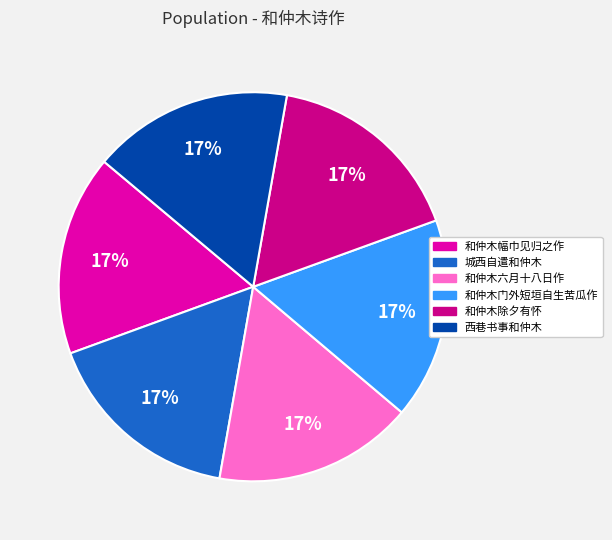

Is there a majority slice in this chart?

No